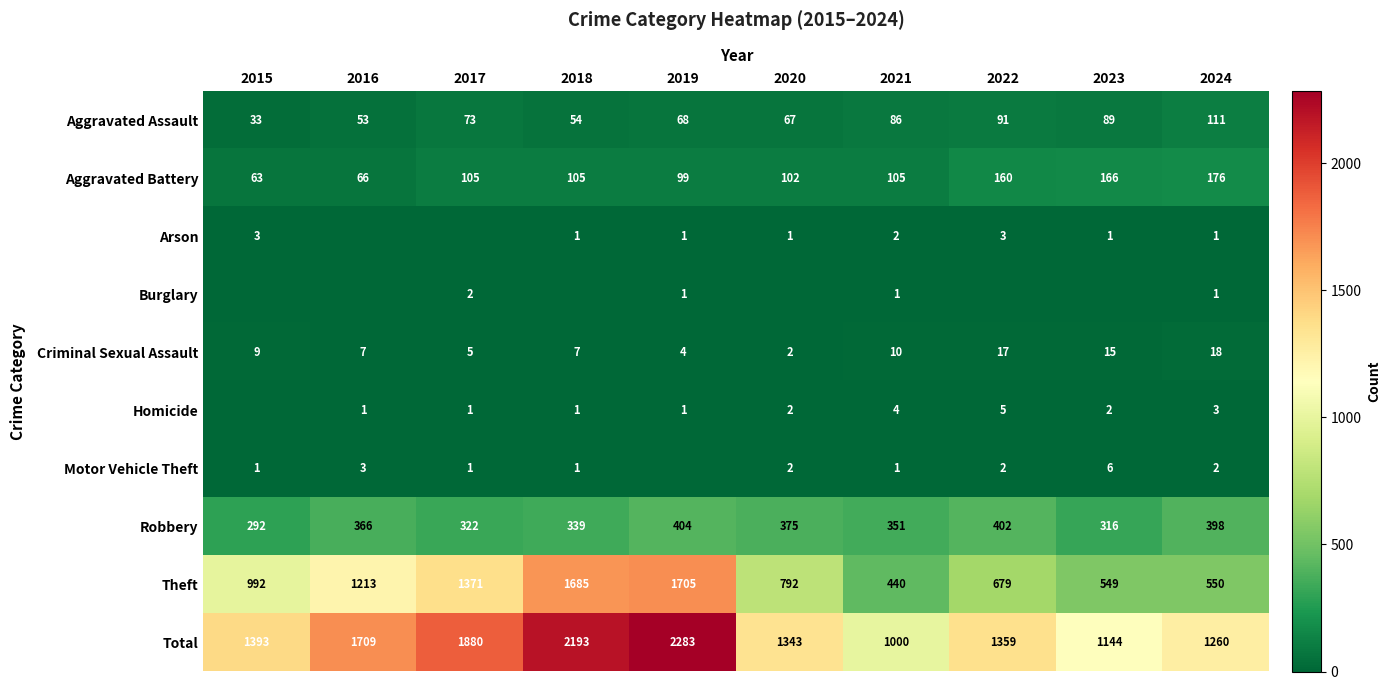

Which has a higher value, 2019 or 2022?

2022